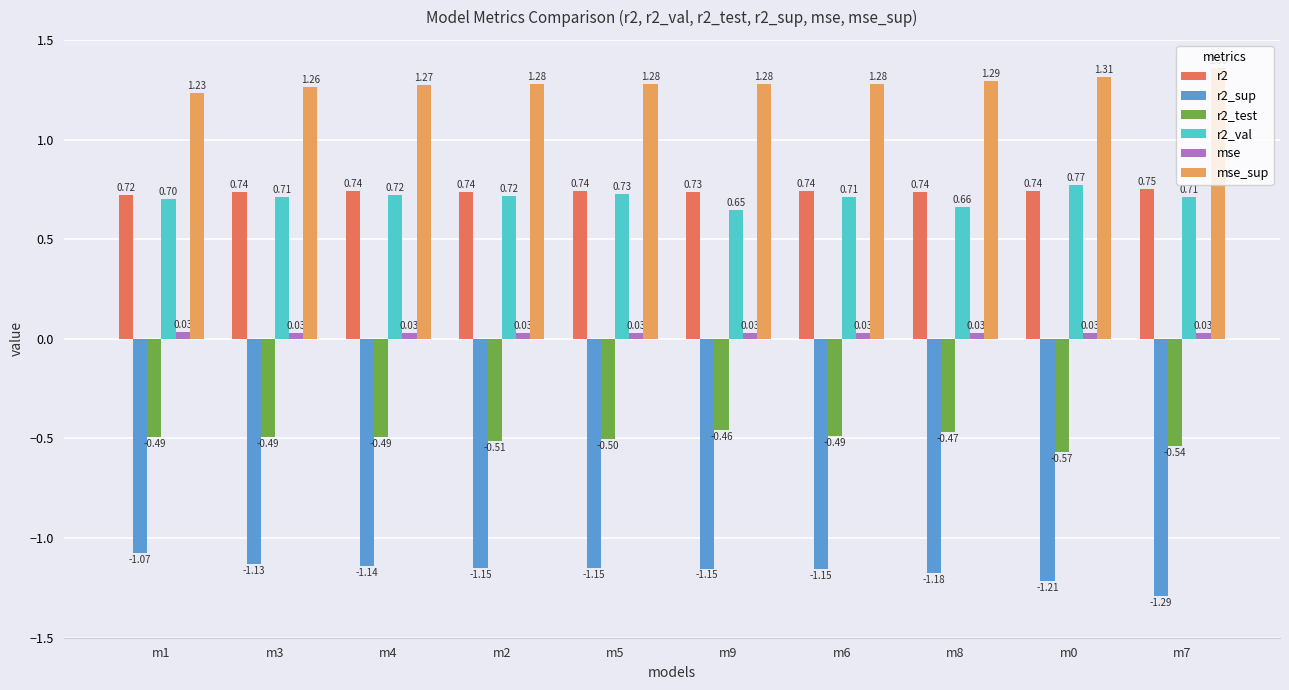

At which label is r2_test closest to 0?

m9